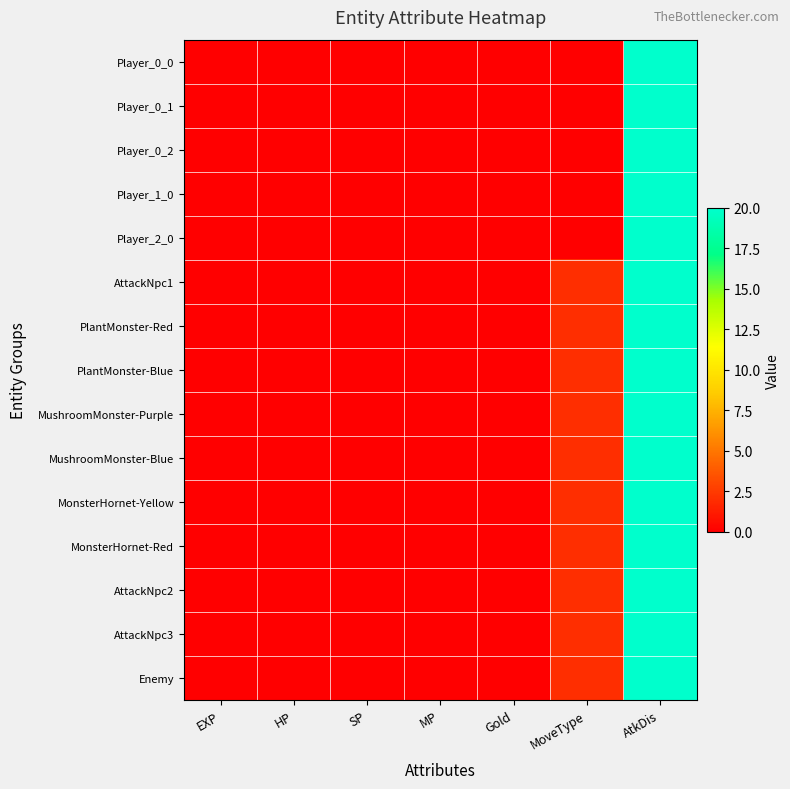

Between EXP and AtkDis, which series saw the biggest shift?

Player_0_0